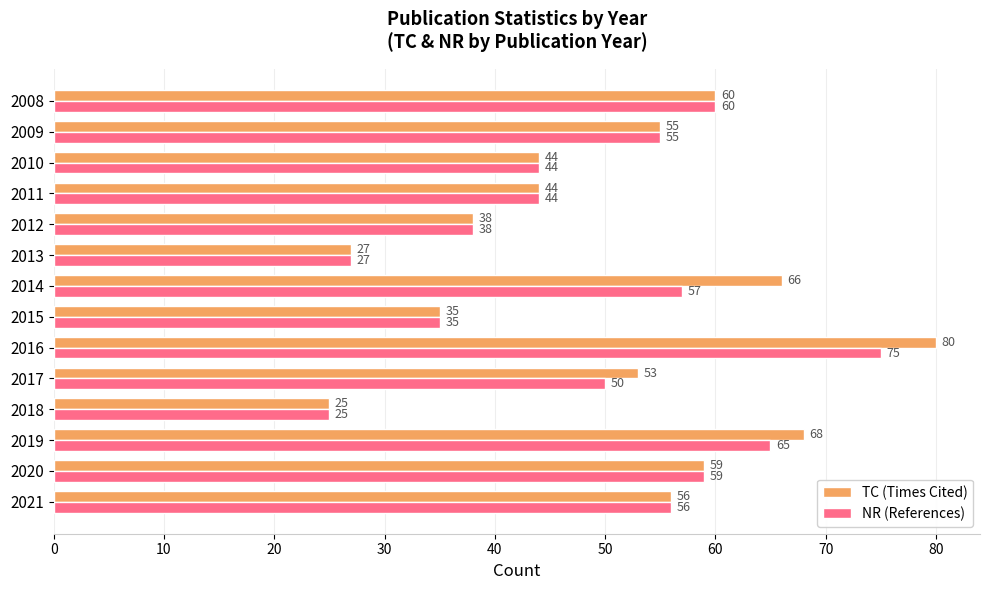

What is the total value across all series at 2010?

88